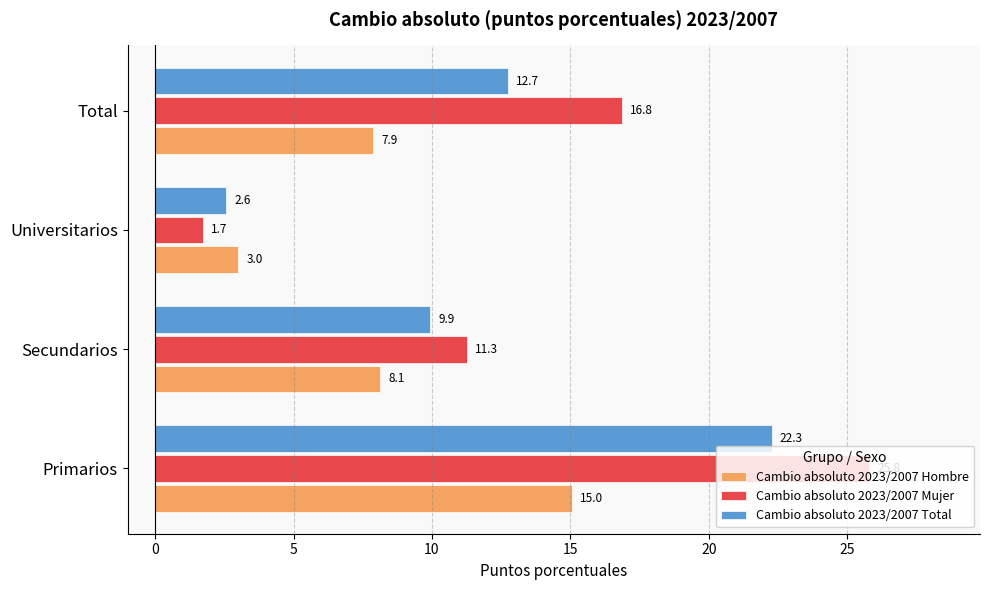

Which series has the widest spread of values?

Cambio absoluto 2023/2007 Mujer